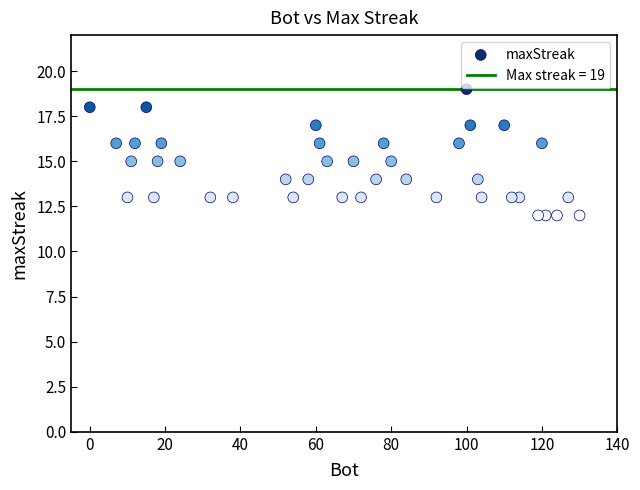

What is the range of Y values (max minus min)?

7